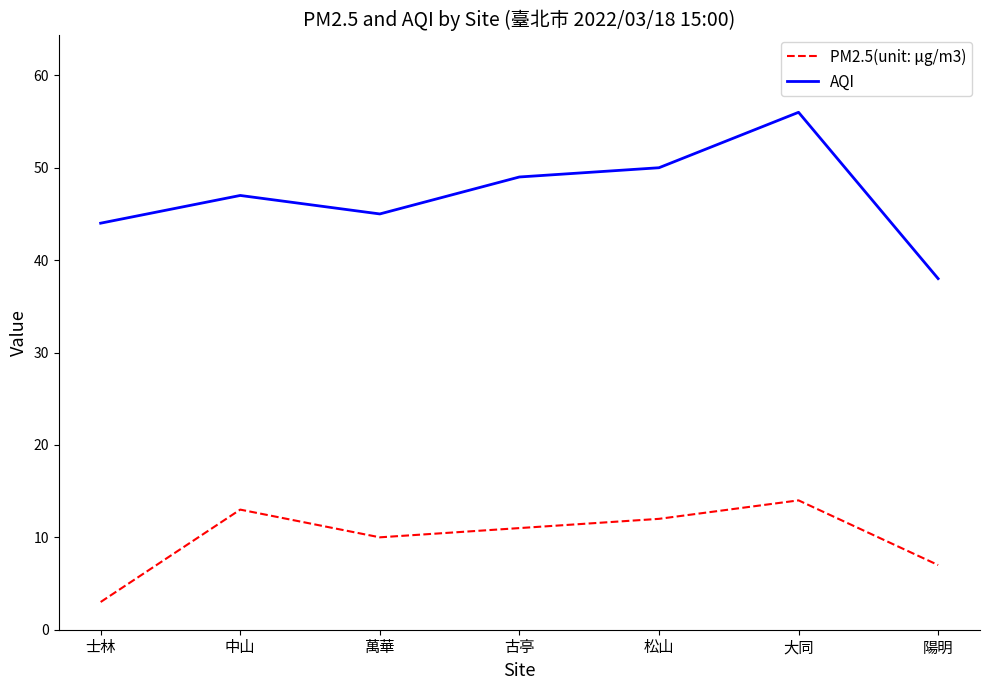

What is the spread (max minus min) of values at 松山?

38